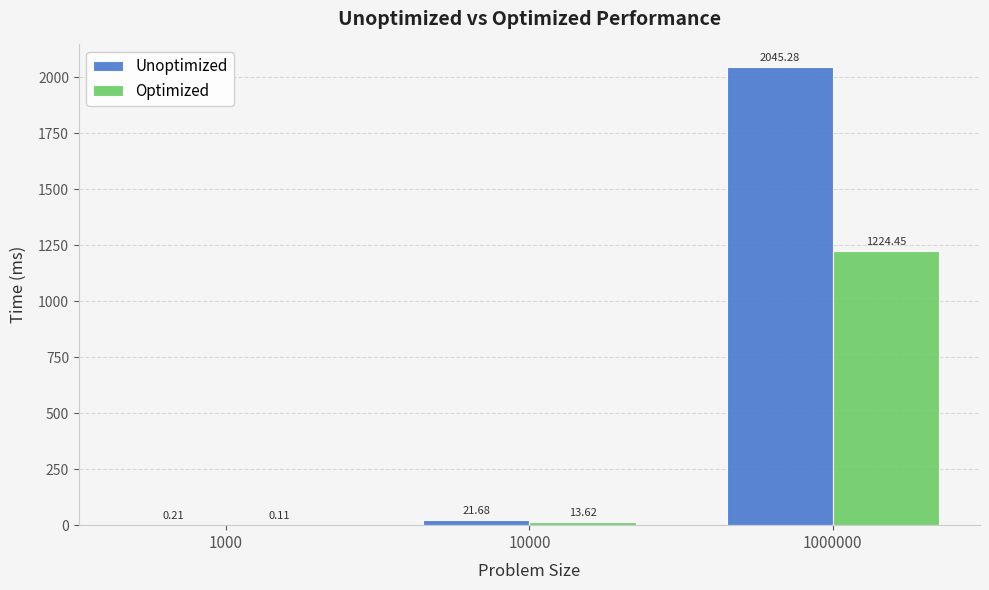

At which category is the sum across all series the highest?

1000000